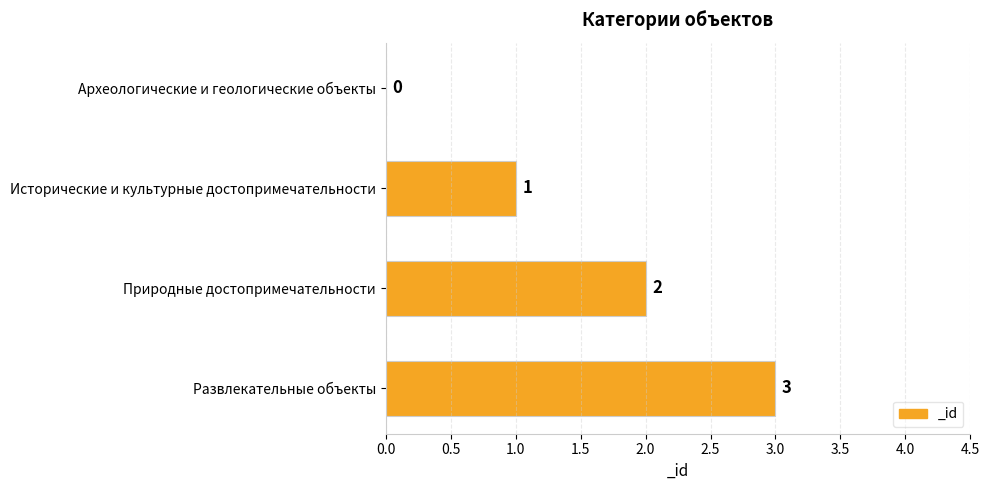

How many positive values are there?

3